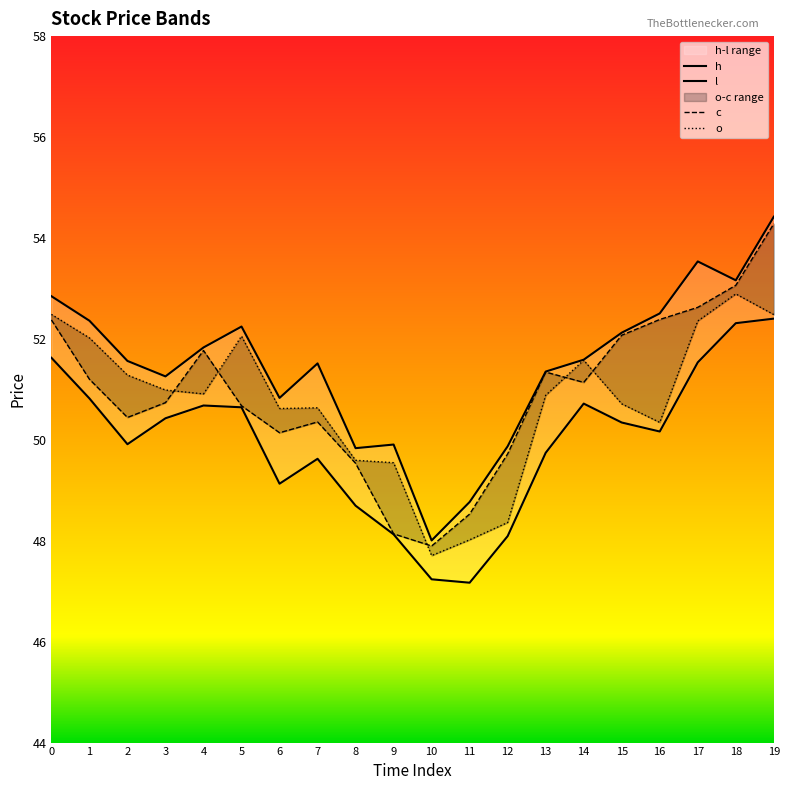

List the series in order of their peak value, highest first.

h, c, o, l